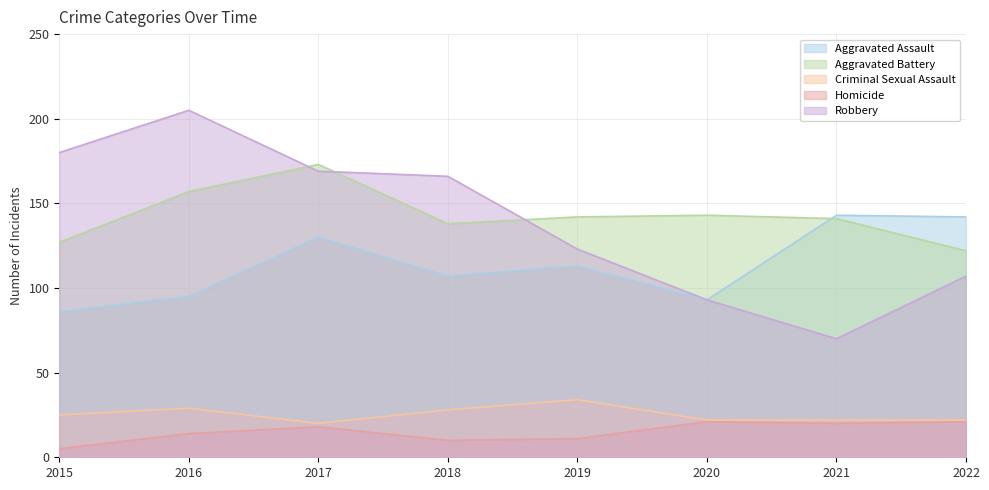

What is the difference between the maximum and minimum values in the Robbery series?

135